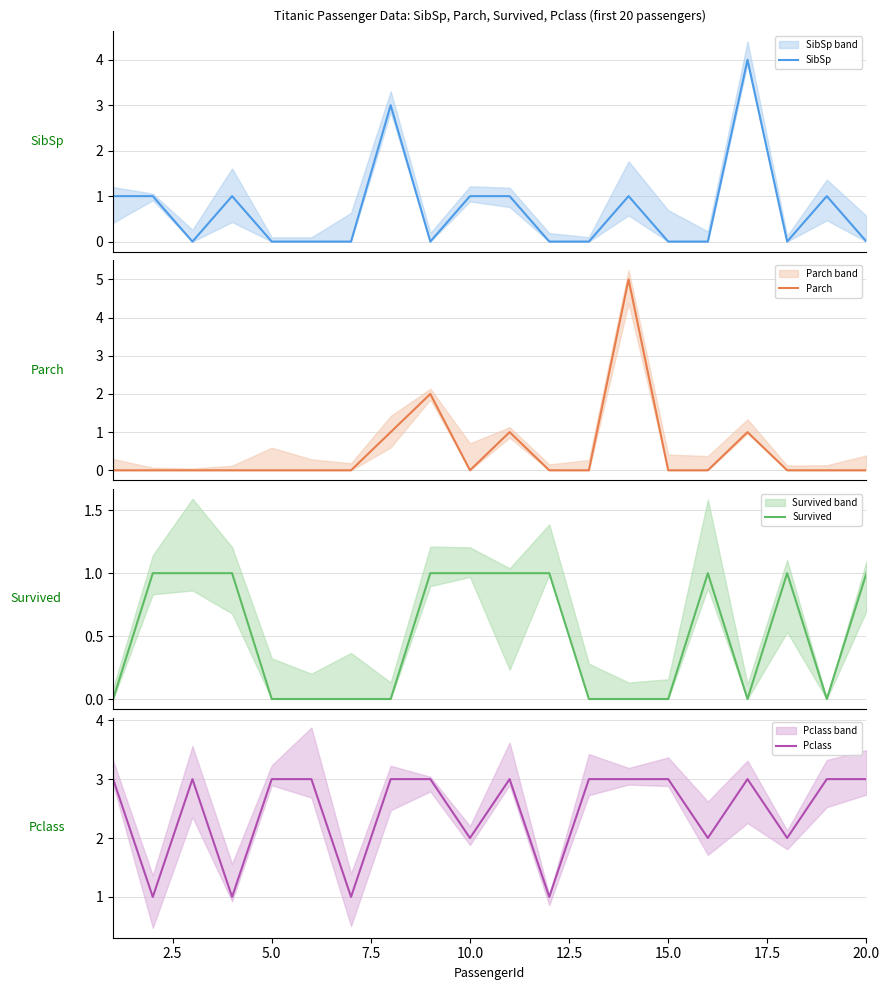

What is the difference between the maximum and minimum values in the SibSp series?

4